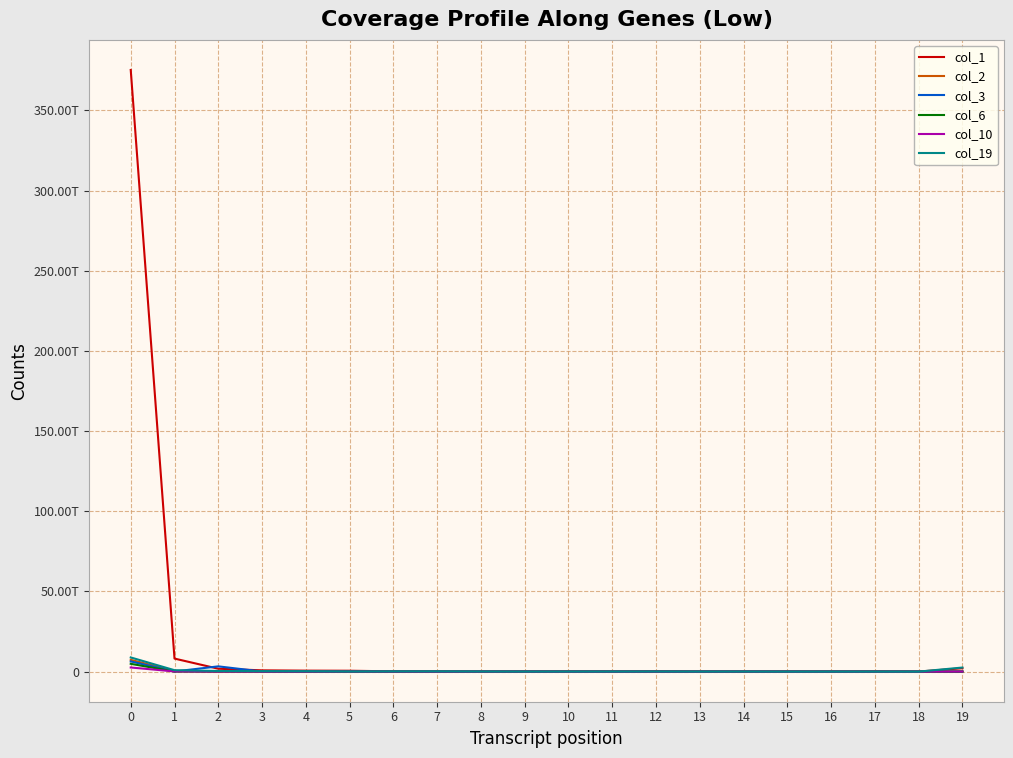

The col_1 series shows 121047188992 at 7. True or false?

True